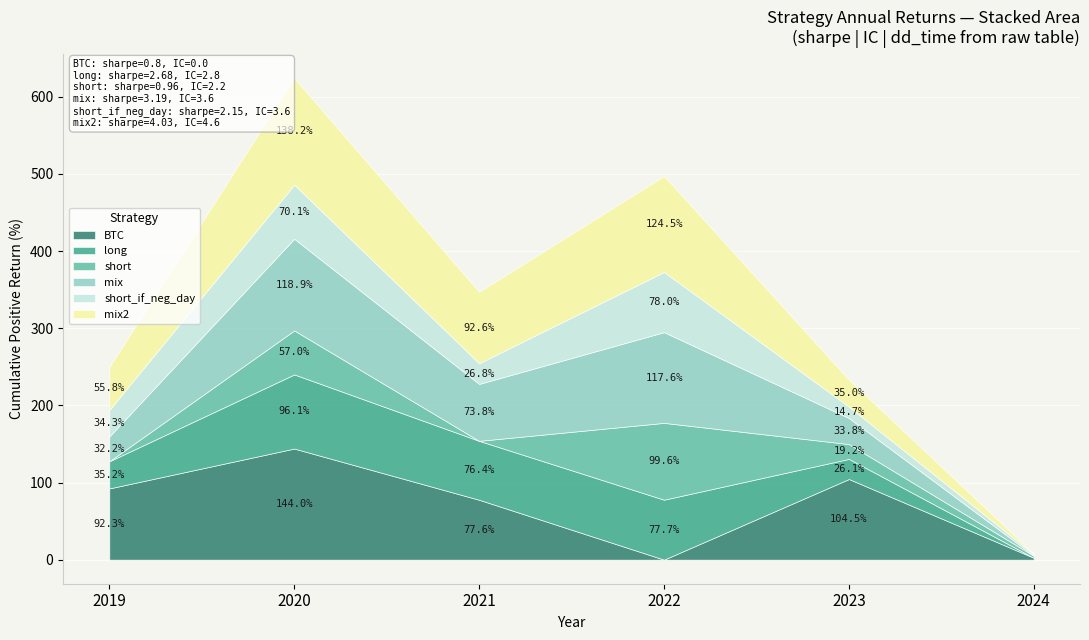

How many lines are shown in the chart?

6